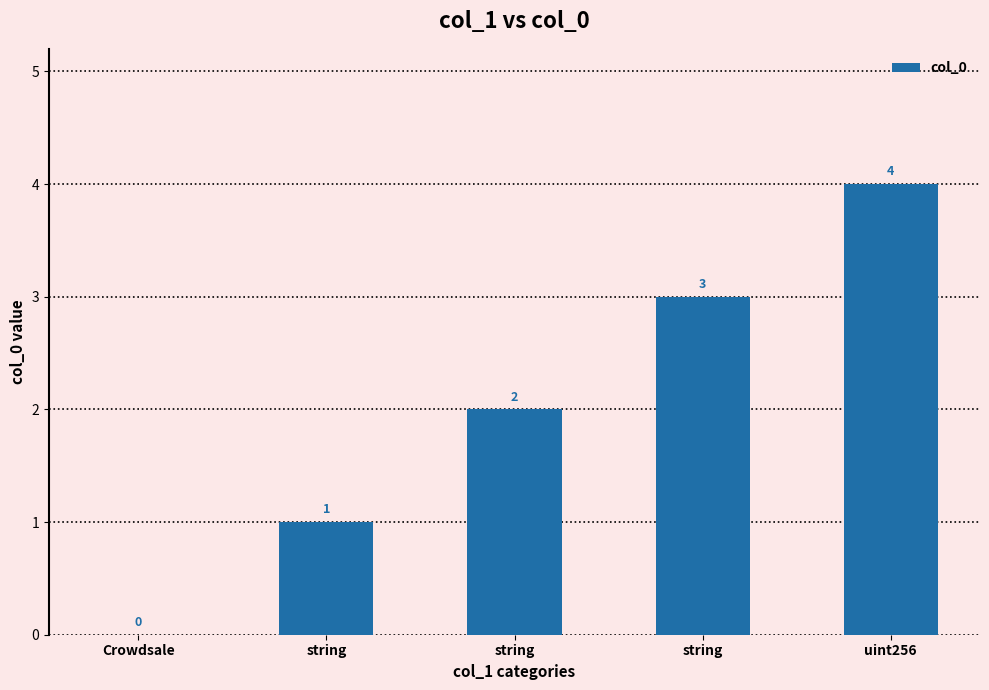

Reading left to right, what are all the values shown in this chart?

Crowdsale=0	string=1	string=2	string=3	uint256=4